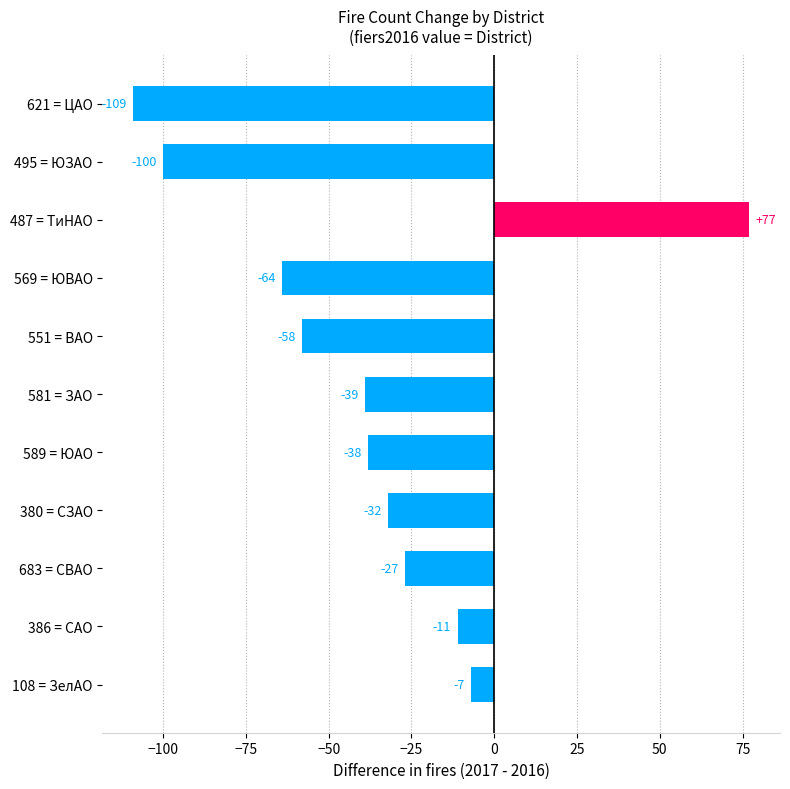

List the labels in order of value, largest first.

487 = ТиНАО, 108 = ЗелАО, 386 = САО, 683 = СВАО, 380 = СЗАО, 589 = ЮАО, 581 = ЗАО, 551 = ВАО, 569 = ЮВАО, 495 = ЮЗАО, 621 = ЦАО